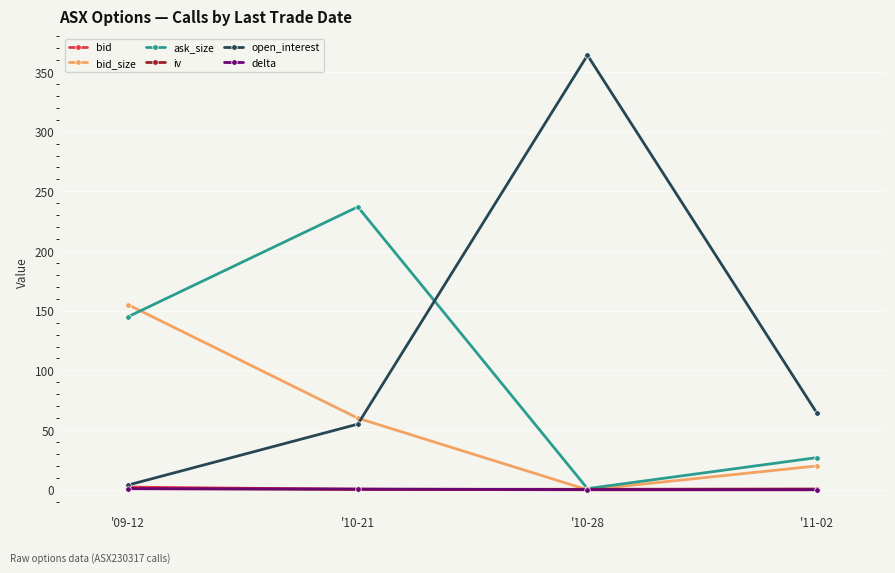

At which label is bid_size closest to 77?

'10-21